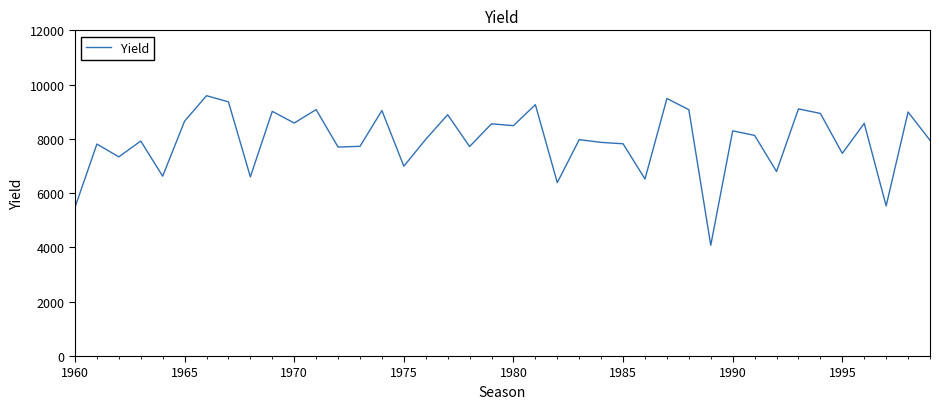

How many series are shown in this chart?

1